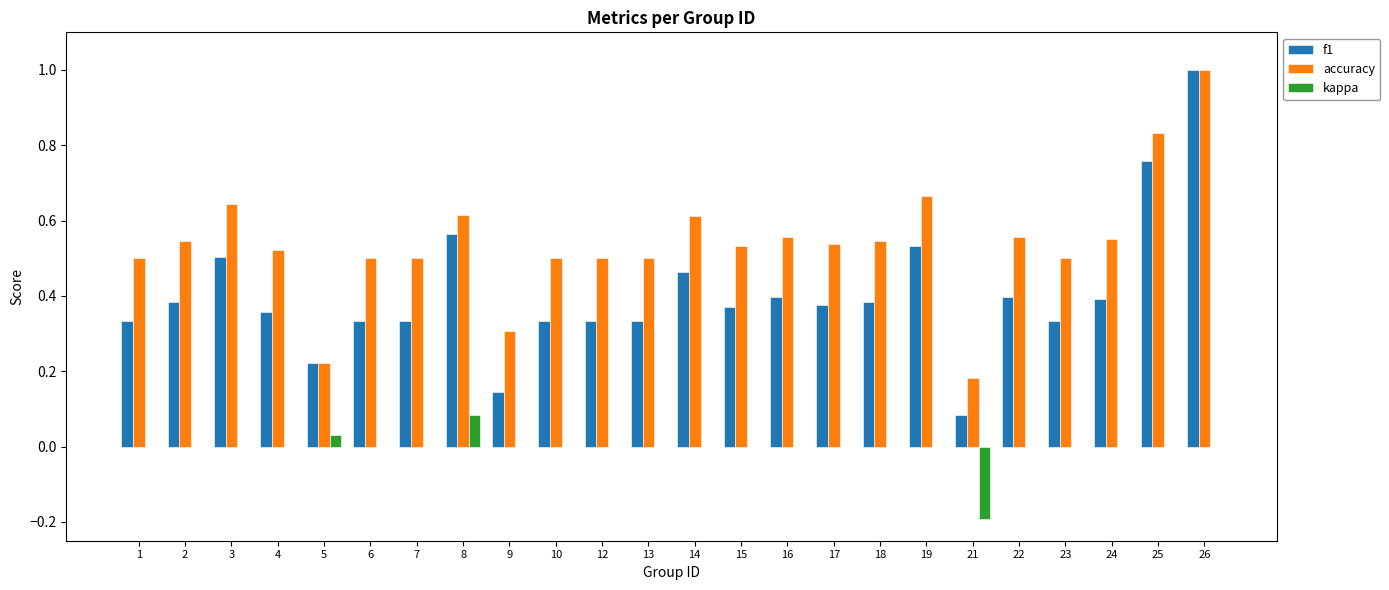

Which label corresponds to the largest value in the chart?

26